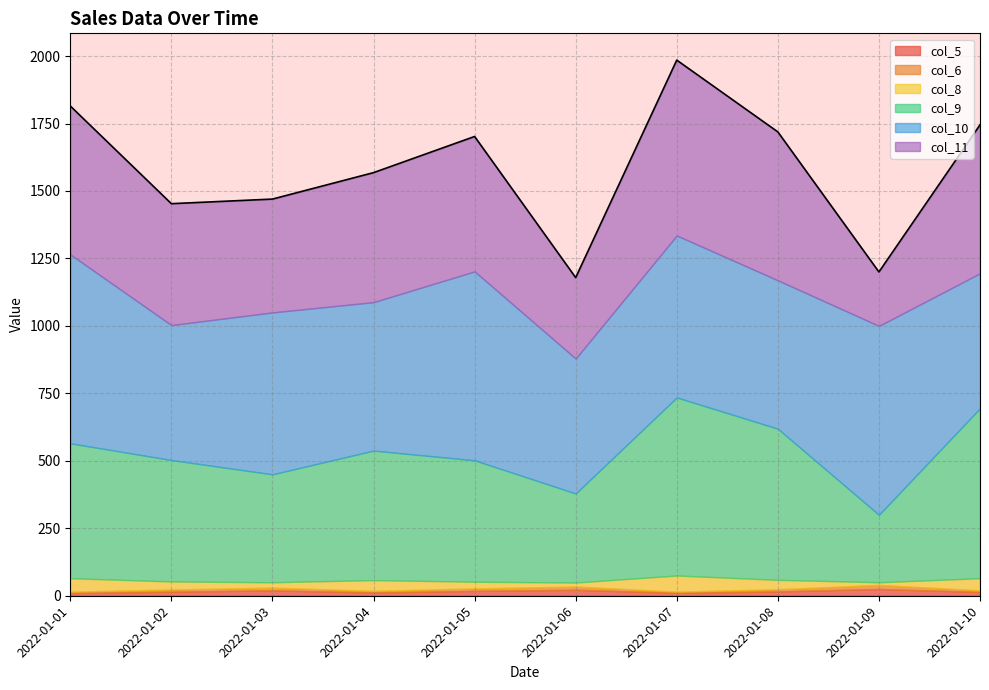

Reading left to right, transcribe all the data shown in this chart.

col_5: 2022-01-01=10	2022-01-02=15	2022-01-03=20	2022-01-04=12	2022-01-05=18	2022-01-06=22	2022-01-07=11	2022-01-08=16	2022-01-09=25	2022-01-10=14
col_6: 2022-01-01=5	2022-01-02=8	2022-01-03=10	2022-01-04=6	2022-01-05=9	2022-01-06=12	2022-01-07=4	2022-01-08=8	2022-01-09=15	2022-01-10=6
col_8: 2022-01-01=50	2022-01-02=30	2022-01-03=20	2022-01-04=40	2022-01-05=25	2022-01-06=15	2022-01-07=60	2022-01-08=35	2022-01-09=10	2022-01-10=45
col_9: 2022-01-01=500	2022-01-02=450	2022-01-03=400	2022-01-04=480	2022-01-05=450	2022-01-06=330	2022-01-07=660	2022-01-08=560	2022-01-09=250	2022-01-10=630
col_10: 2022-01-01=700	2022-01-02=500	2022-01-03=600	2022-01-04=550	2022-01-05=700	2022-01-06=500	2022-01-07=600	2022-01-08=550	2022-01-09=700	2022-01-10=500
col_11: 2022-01-01=550	2022-01-02=450	2022-01-03=420	2022-01-04=480	2022-01-05=500	2022-01-06=300	2022-01-07=650	2022-01-08=550	2022-01-09=200	2022-01-10=550